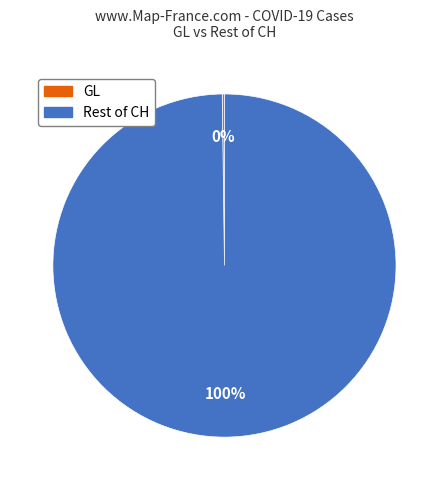

To the nearest percent, what is the difference between the largest and smallest slice percentages?

100%